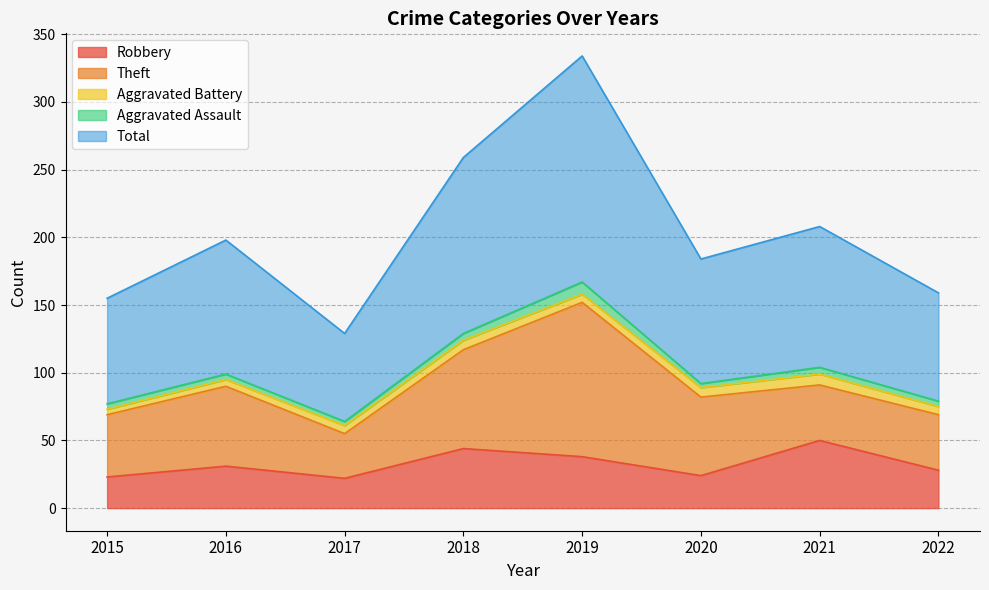

Does the chart have visible grid lines?

Yes